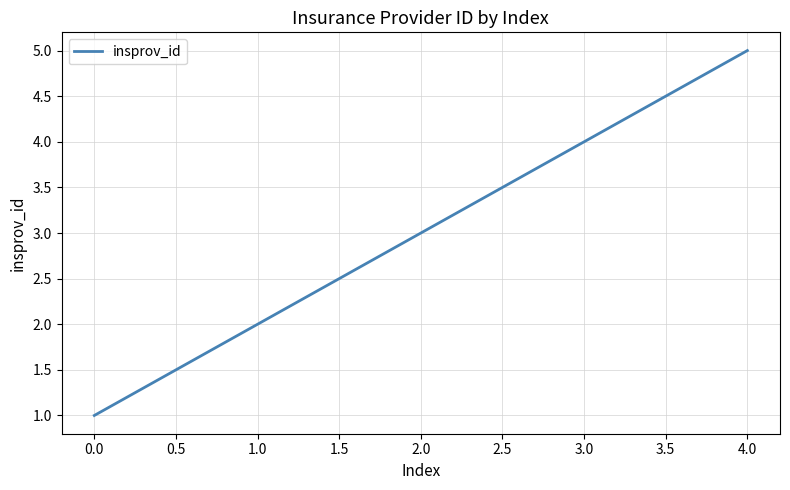

True or false: the data shows 3 at 2.0.

True